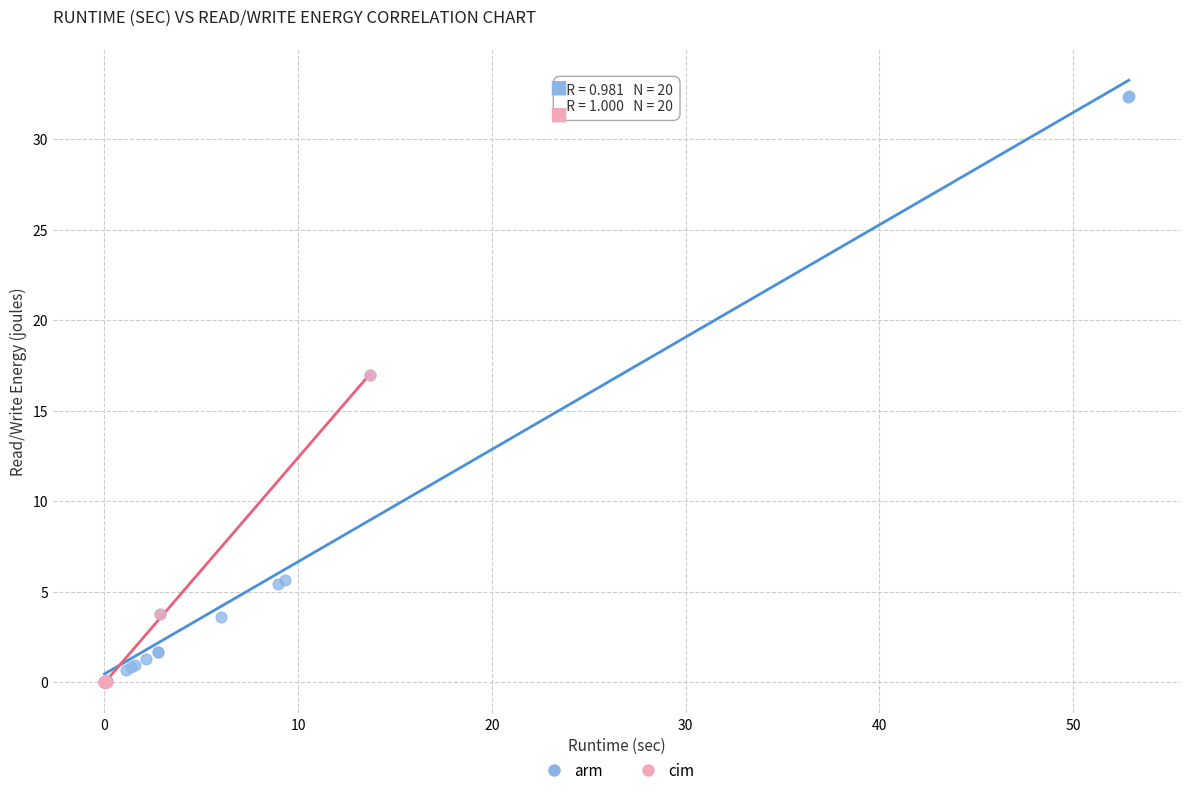

Which series has the widest spread of Y values?

arm